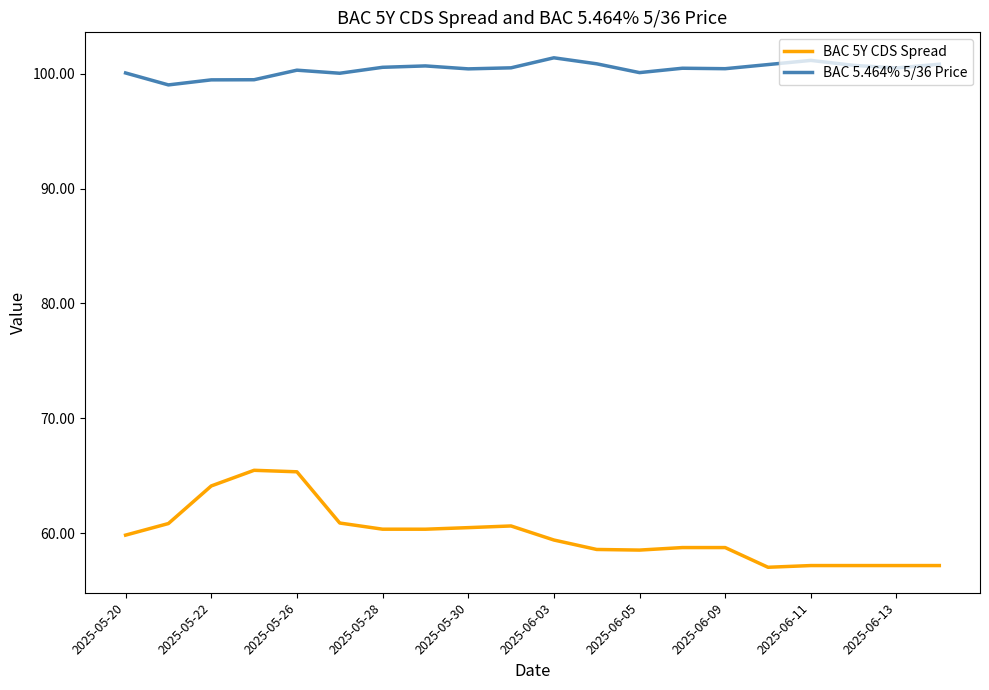

Rank the series by their maximum value, from highest to lowest.

BAC 5.464% 5/36 Price, BAC 5Y CDS Spread